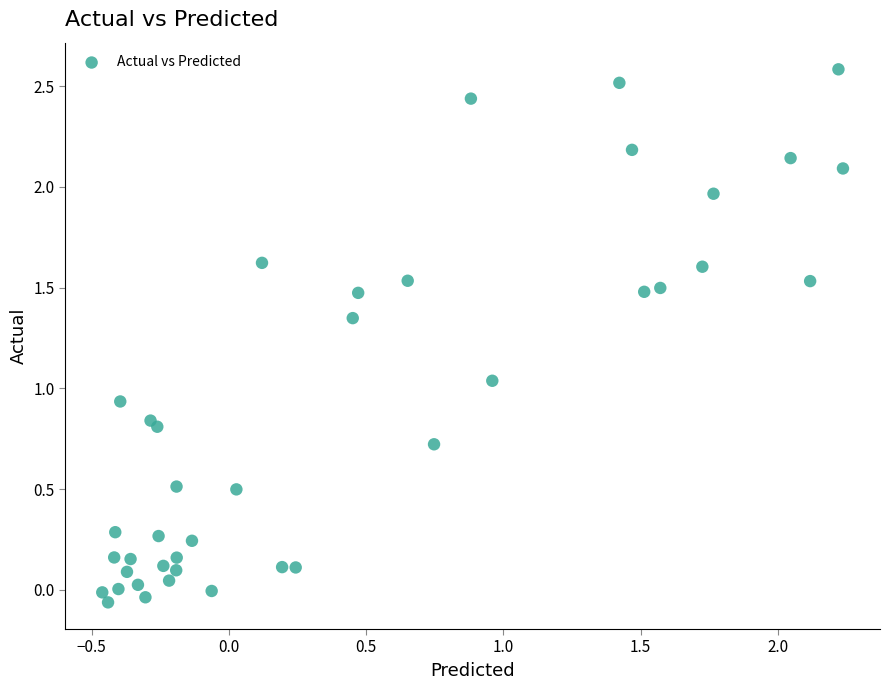

What is the range of X values (max minus min)?

2.7